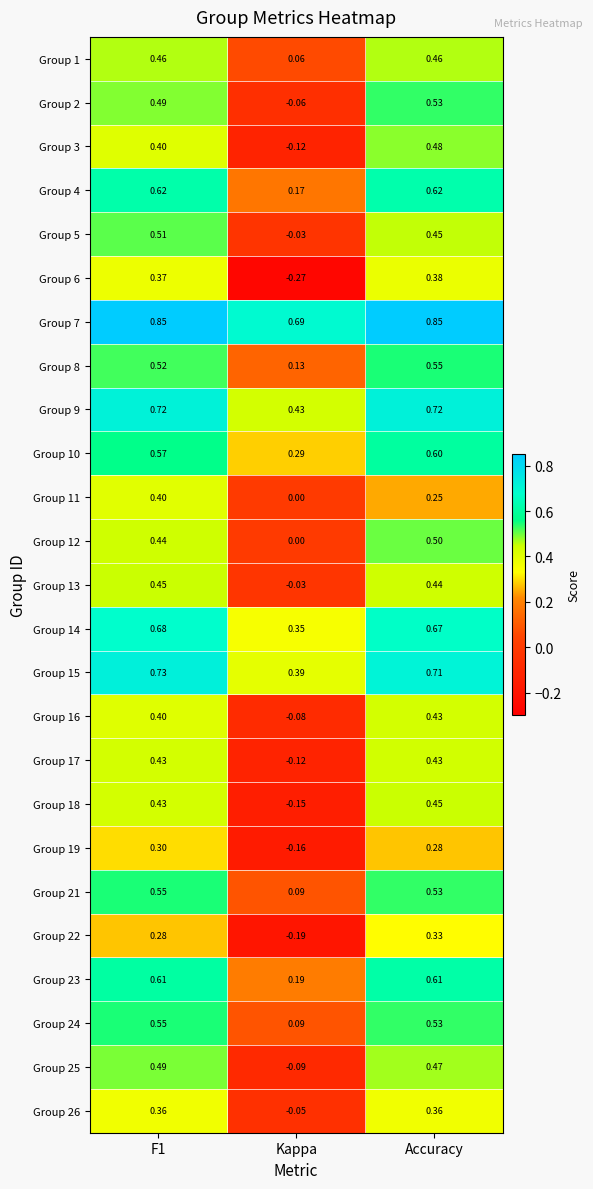

Where is Group 21 nearest to the value 0?

Kappa